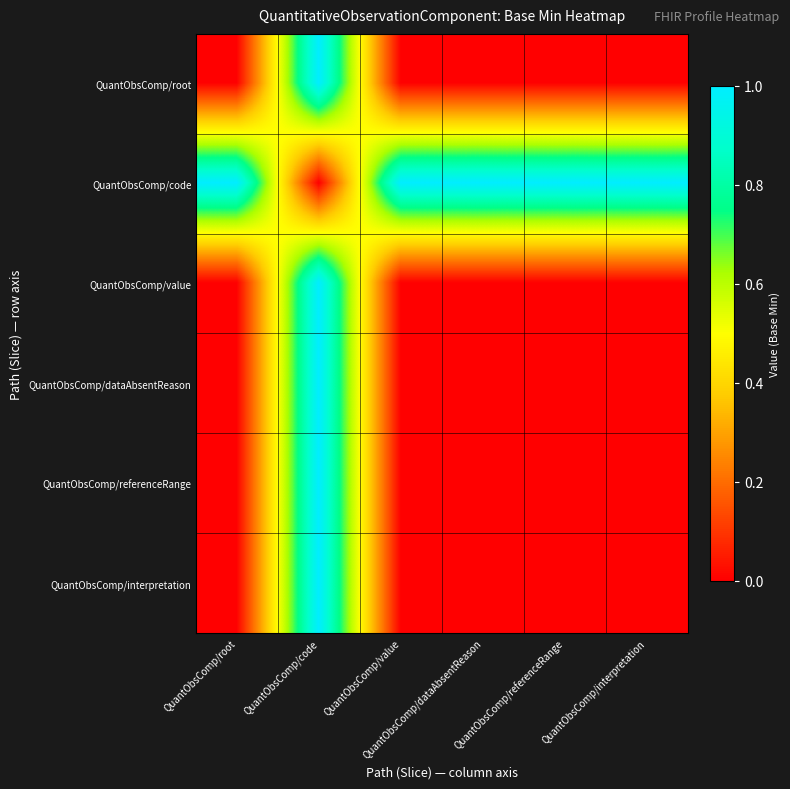

Which series has the largest total across all categories?

QuantObsComp/code